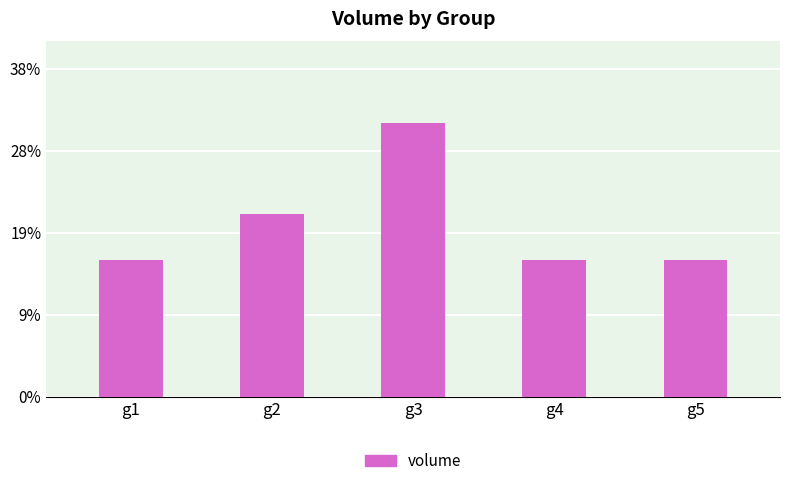

Does the chart contain any negative values?

No